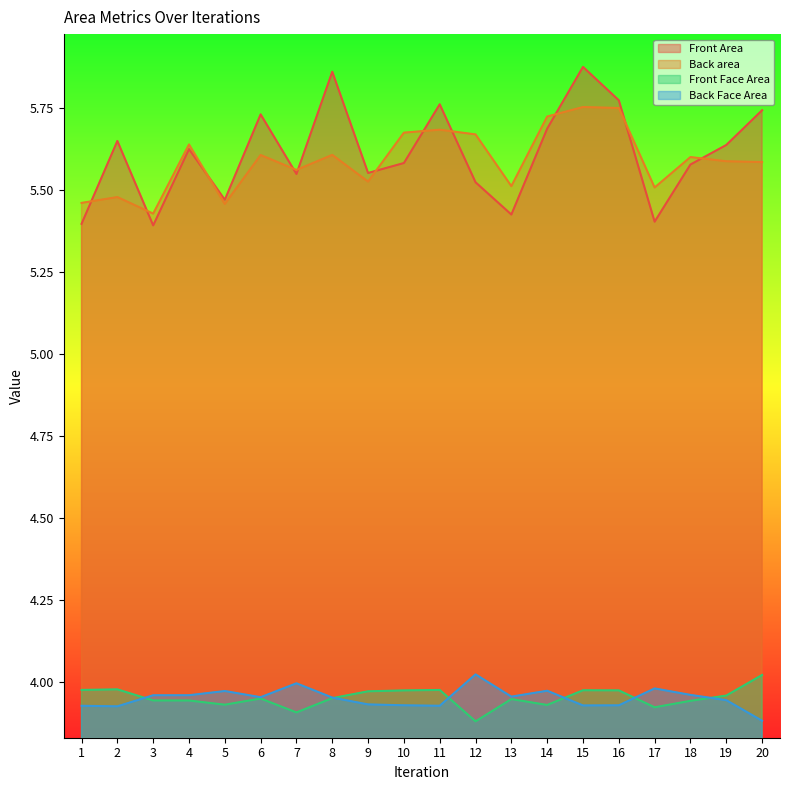

Between 15 and 9, which is larger?

15